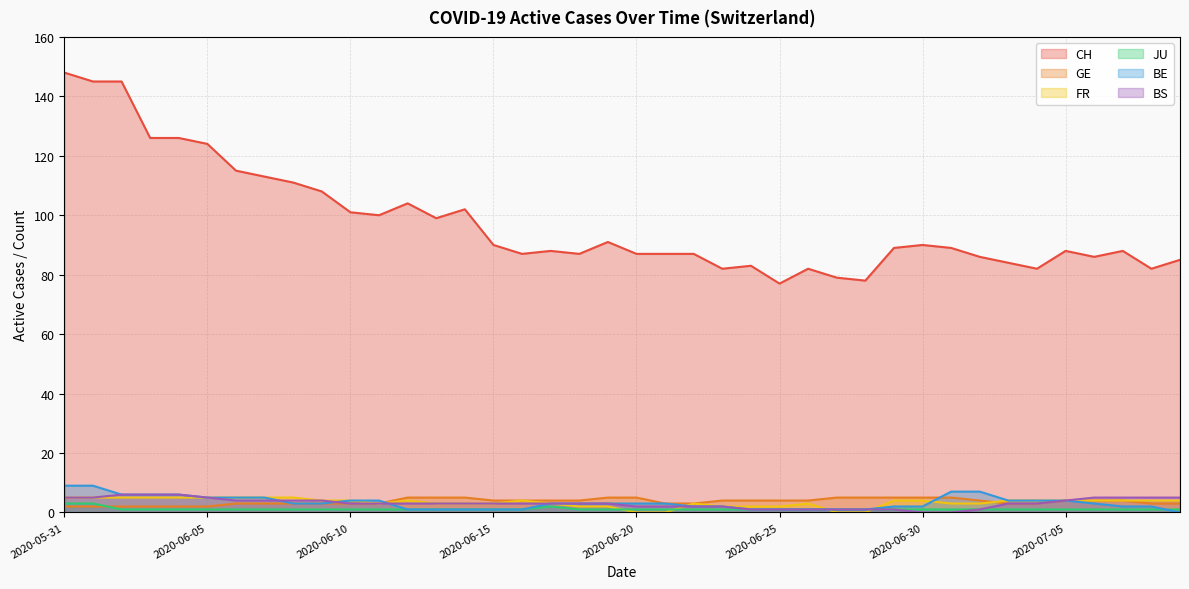

At which category is the sum across all series the highest?

2020-05-31